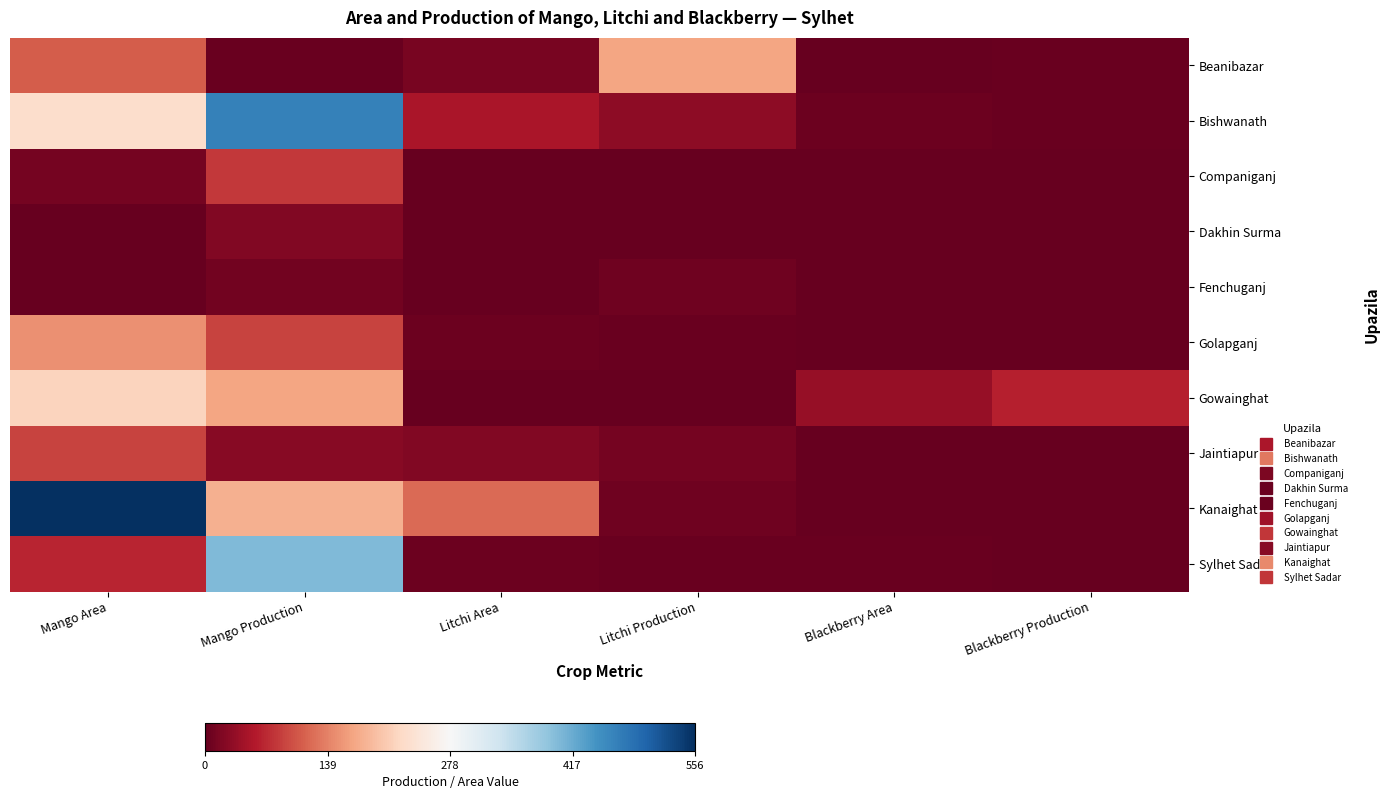

Reading left to right, transcribe all the data shown in this chart.

Beanibazar: Mango Area=110.0	Mango Production=2.9	Litchi Area=15.0	Litchi Production=168.0	Blackberry Area=2.0	Blackberry Production=3.9
Bishwanath: Mango Area=230.0	Mango Production=466.0	Litchi Area=50.0	Litchi Production=30.0	Blackberry Area=6.0	Blackberry Production=3.0
Companiganj: Mango Area=12.0	Mango Production=82.0	Litchi Area=0.0	Litchi Production=0.0	Blackberry Area=0.0	Blackberry Production=0.0
Dakhin Surma: Mango Area=2.0	Mango Production=20.0	Litchi Area=0.0	Litchi Production=0.0	Blackberry Area=1.0	Blackberry Production=2.0
Fenchuganj: Mango Area=1.0	Mango Production=10.0	Litchi Area=0.0	Litchi Production=7.5	Blackberry Area=0.0	Blackberry Production=0.0
Golapganj: Mango Area=150.0	Mango Production=90.0	Litchi Area=5.0	Litchi Production=2.5	Blackberry Area=1.0	Blackberry Production=1.0
Gowainghat: Mango Area=217.0	Mango Production=168.2	Litchi Area=0.0	Litchi Production=0.0	Blackberry Area=35.0	Blackberry Production=61.9
Jaintiapur: Mango Area=90.0	Mango Production=25.0	Litchi Area=21.0	Litchi Production=11.0	Blackberry Area=0.0	Blackberry Production=0.0
Kanaighat: Mango Area=556.0	Mango Production=180.0	Litchi Area=121.0	Litchi Production=8.0	Blackberry Area=0.0	Blackberry Production=0.0
Sylhet Sadar: Mango Area=67.0	Mango Production=400.0	Litchi Area=5.0	Litchi Production=4.0	Blackberry Area=2.5	Blackberry Production=1.5